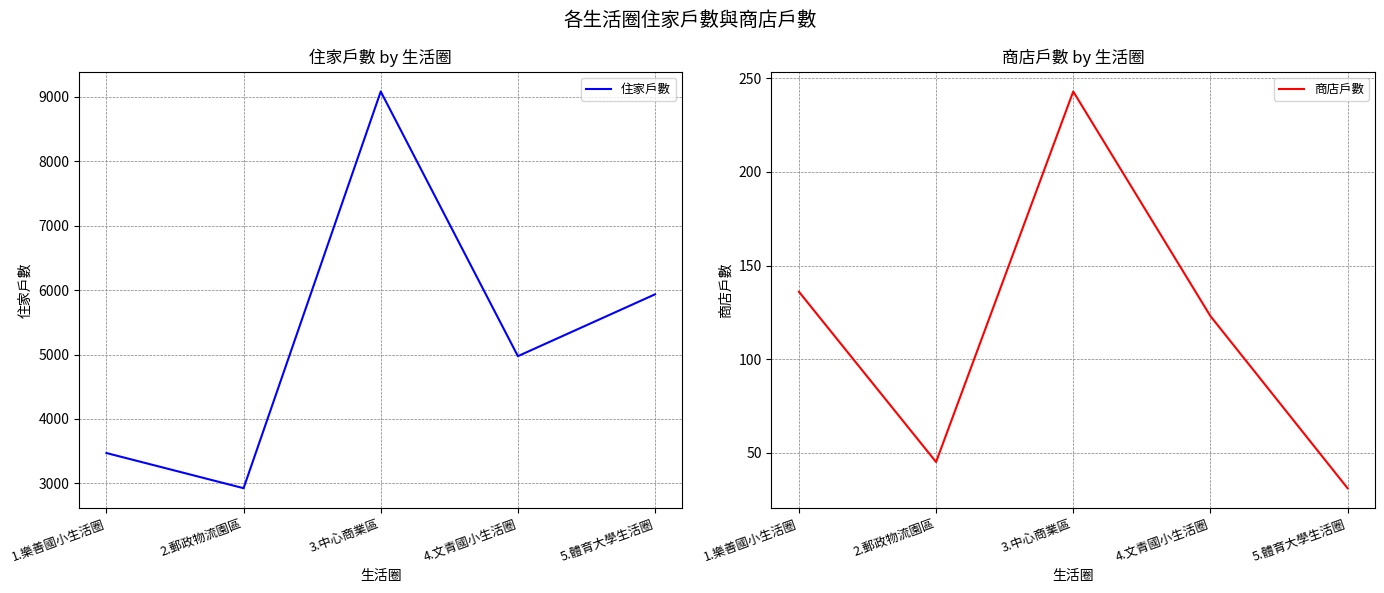

What are all the series names shown in the legend?

住家戶數, 商店戶數